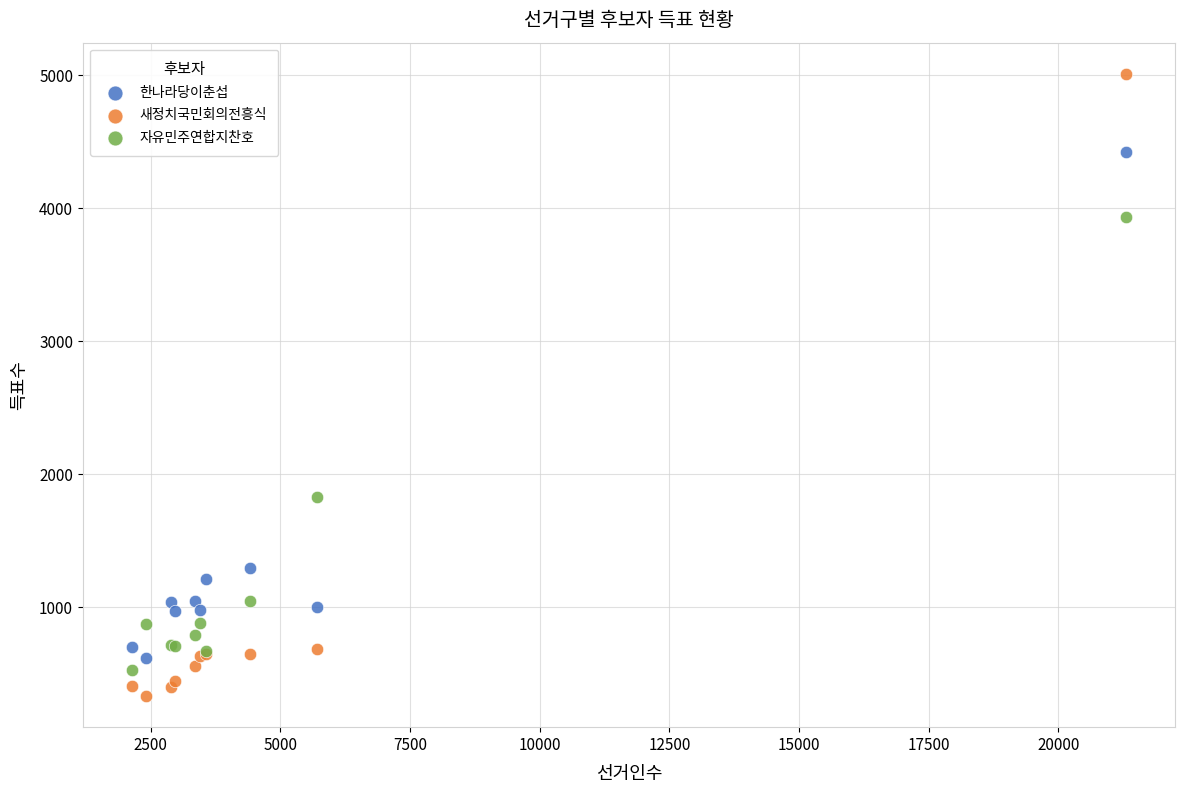

Which series contains the highest Y value?

새정치국민회의전흥식